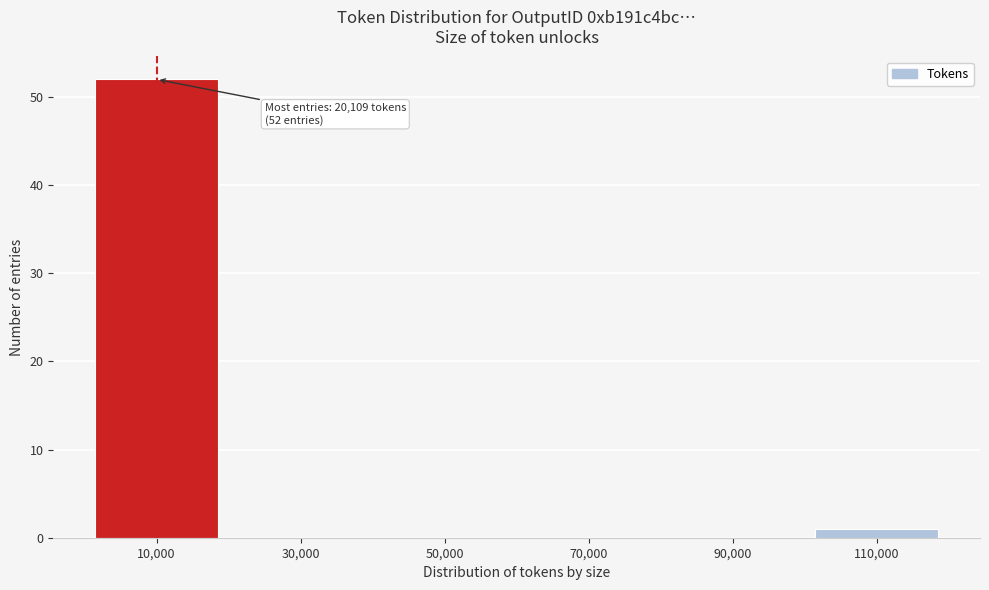

Reading right to left, extract all data points from this chart.

110,000=1	90,000=0	70,000=0	50,000=0	30,000=0	10,000=52